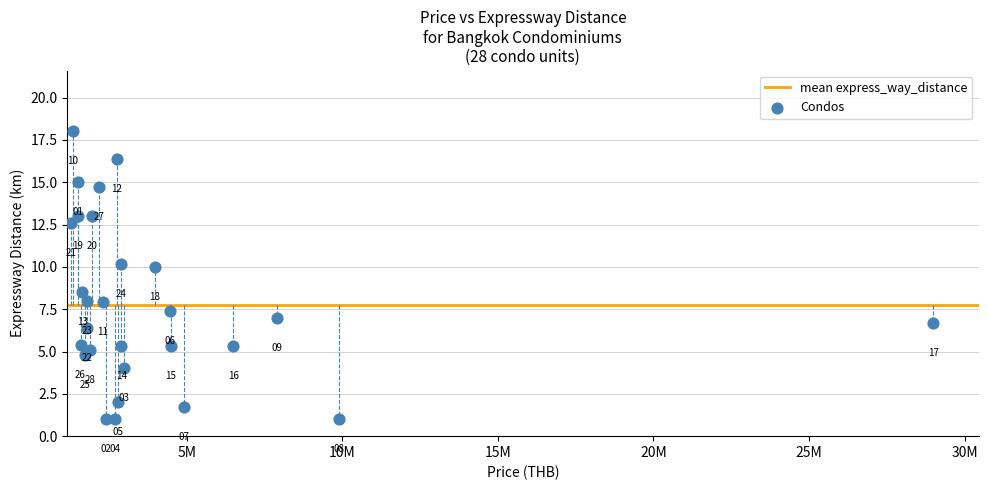

What is the range of Y values (max minus min)?

17.0